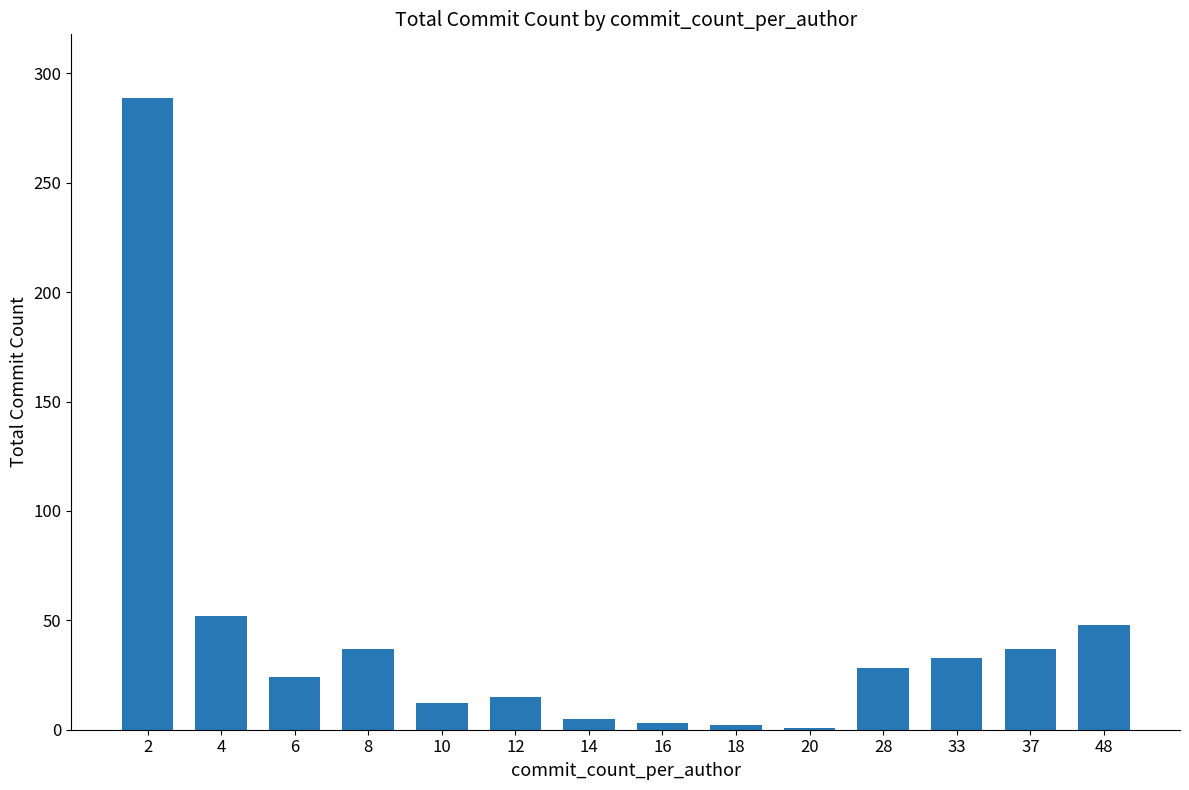

What is the change in value from 8 to 33?

-4